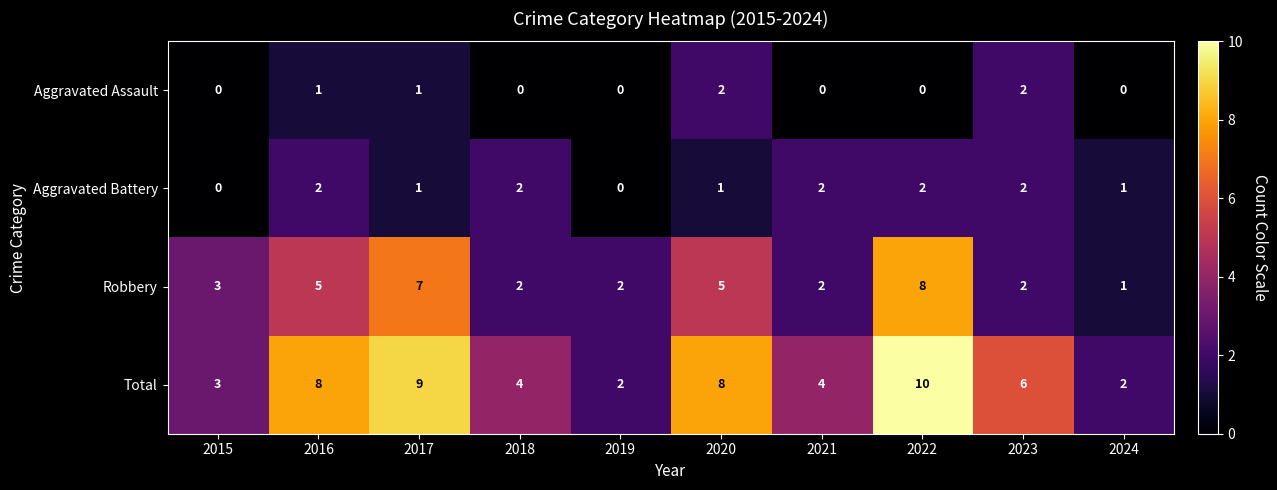

Which category has the lowest value in the Robbery series?

2024